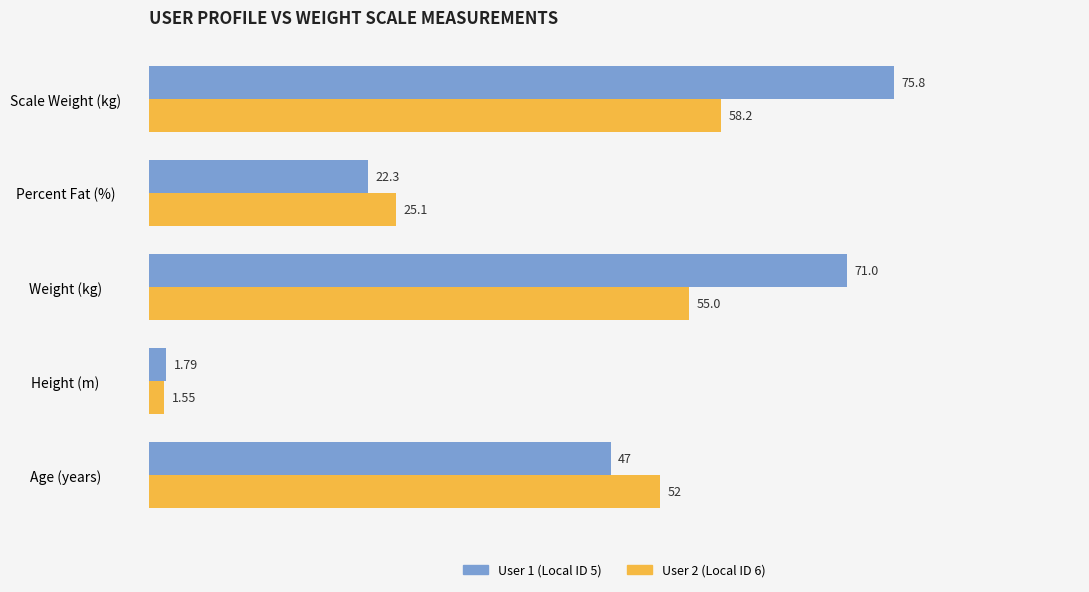

How many data points in User 2 (Local ID 6) are less than 52?

2